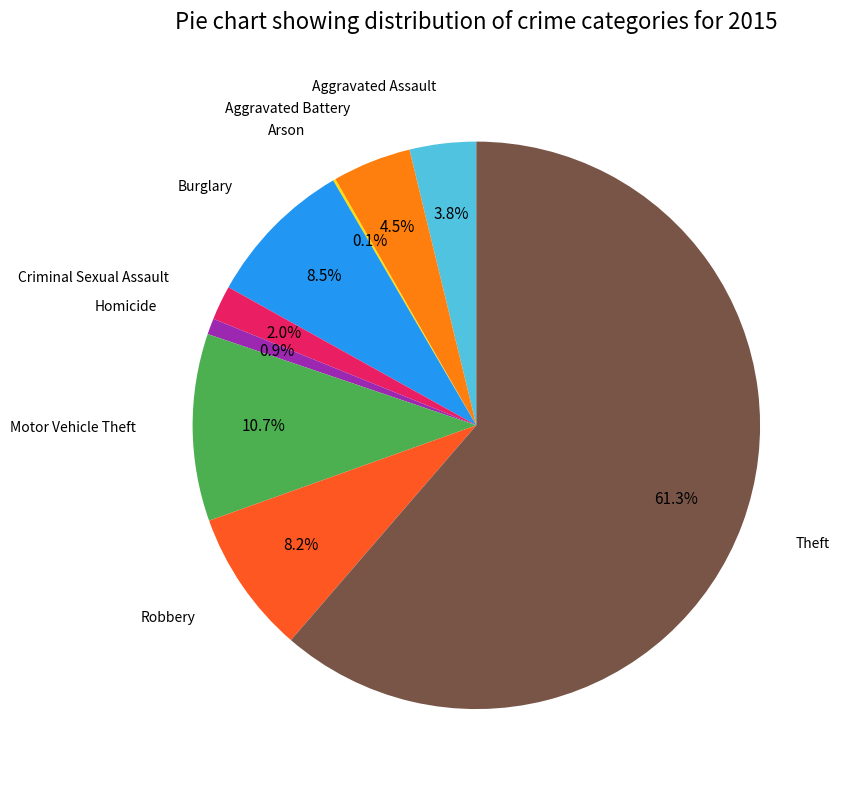

Is there any slice that represents more than half of the pie?

Yes